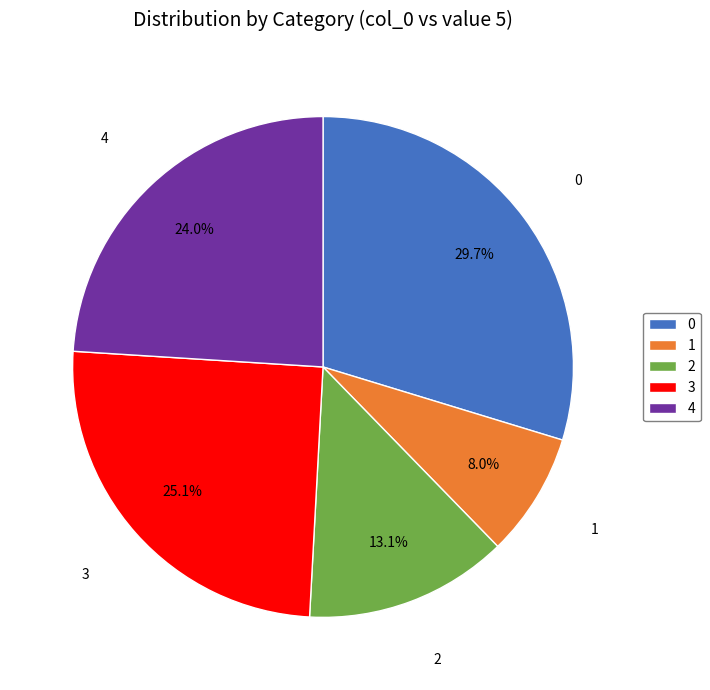

Does 0 account for over 50% of the chart?

No